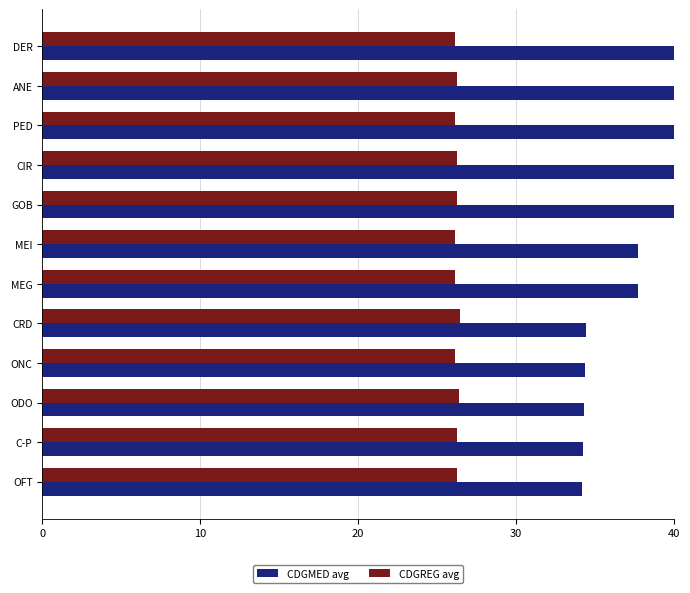

Read the CDGMED avg value at DER.

40.0